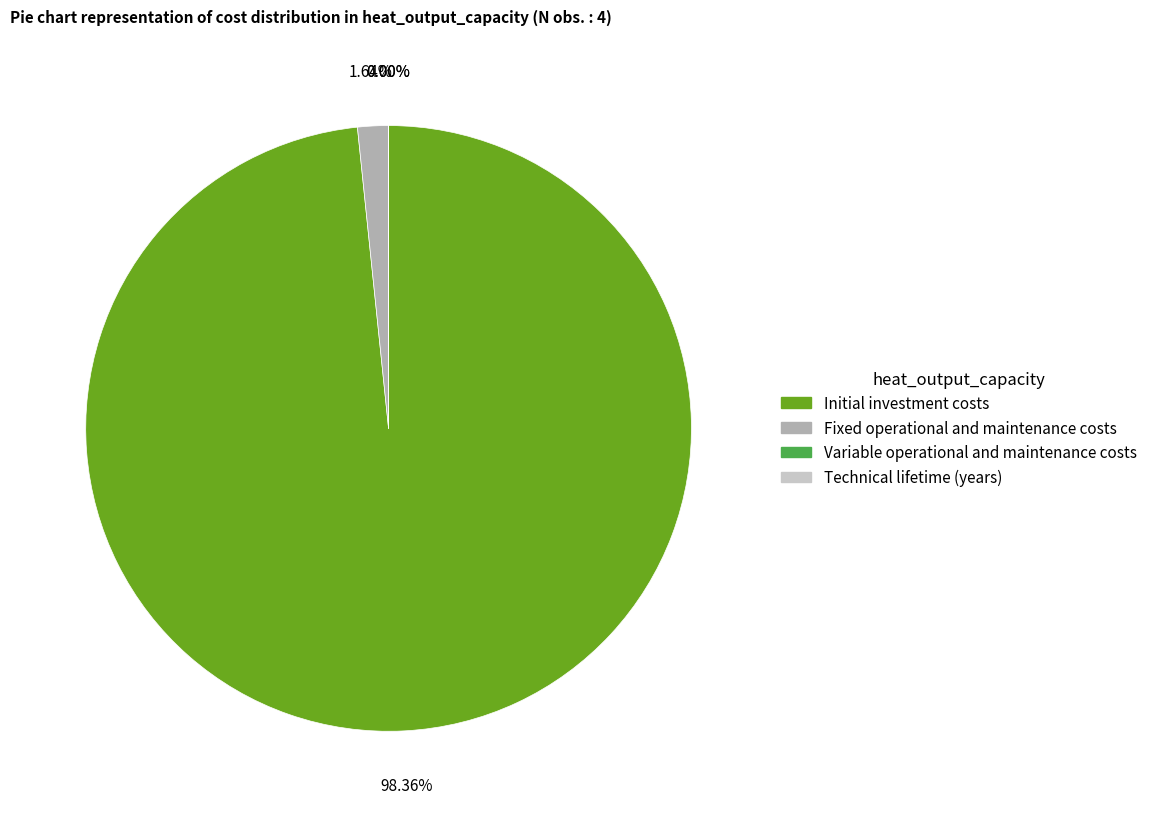

To the nearest percent, what portion does Fixed operational and maintenance costs represent?

2%